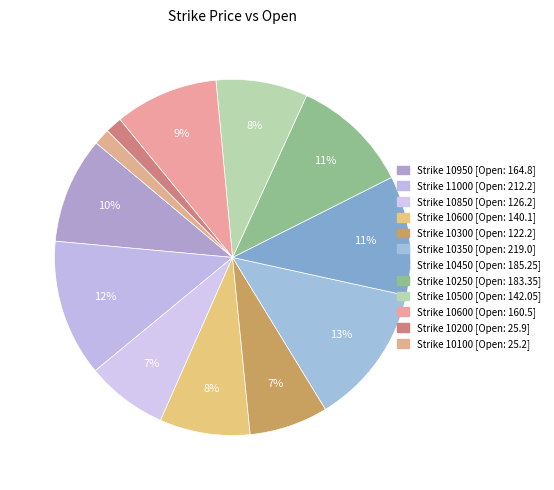

What is the smallest slice in the pie chart?

10100